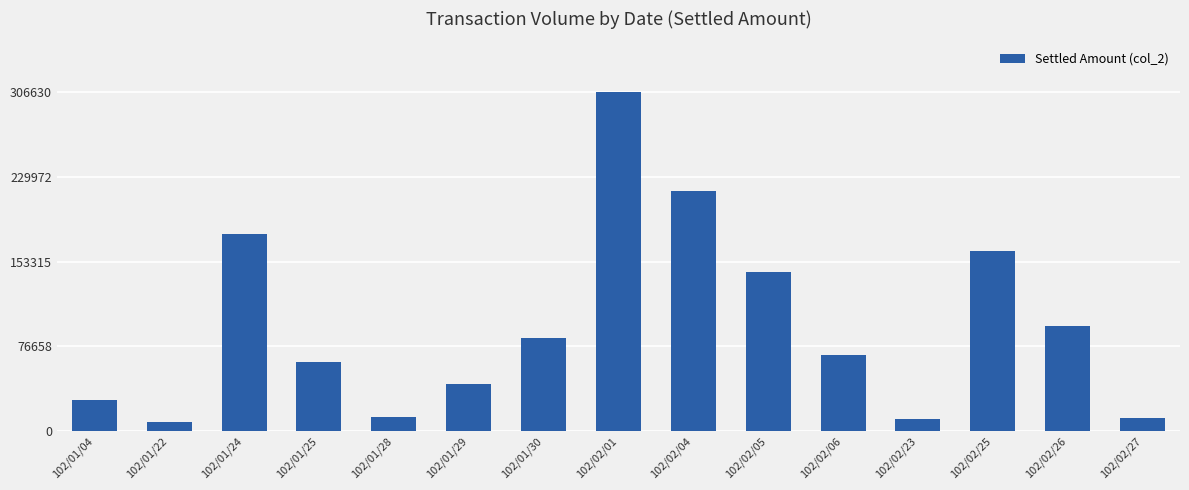

What is the value of the 11th bar from the left?

68750